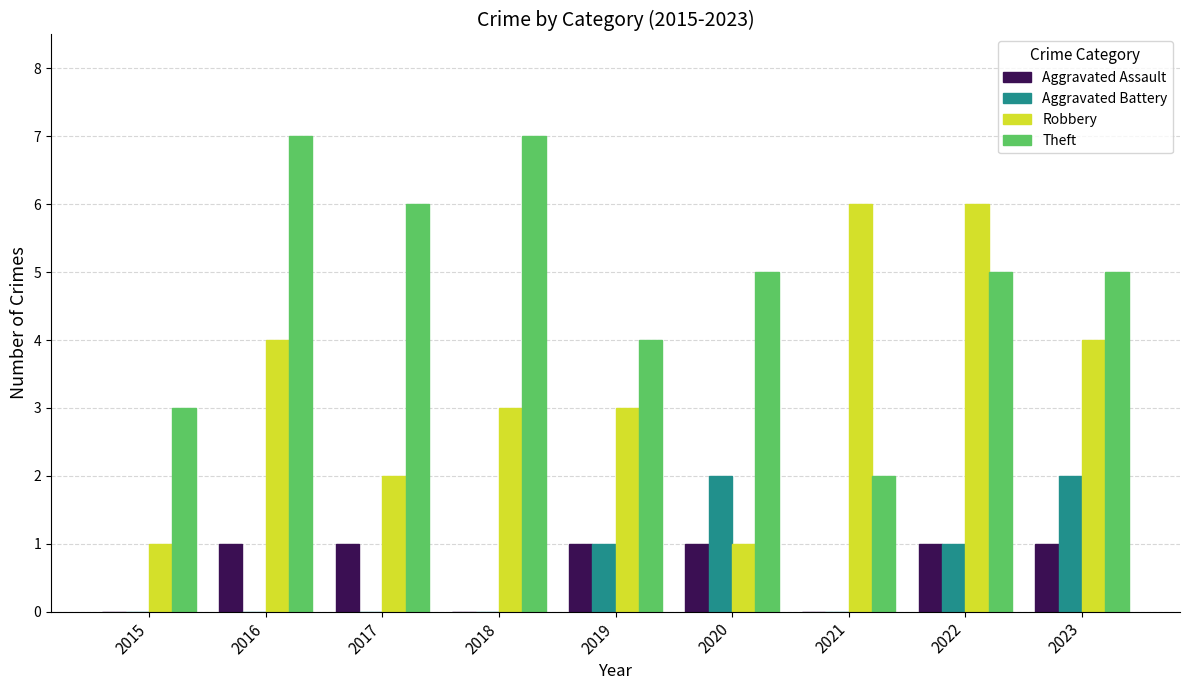

True or false: Aggravated Battery has a value of 2 at 2023.

True